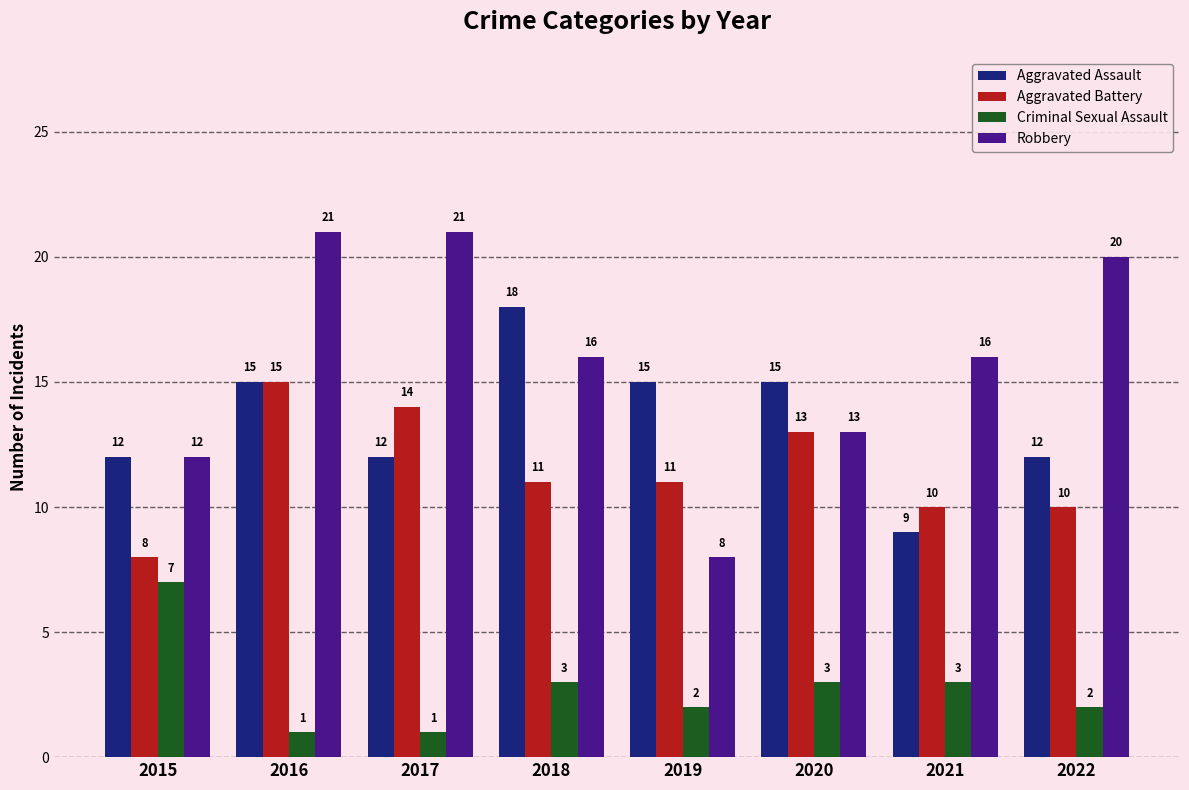

What is the minimum value for Criminal Sexual Assault?

1